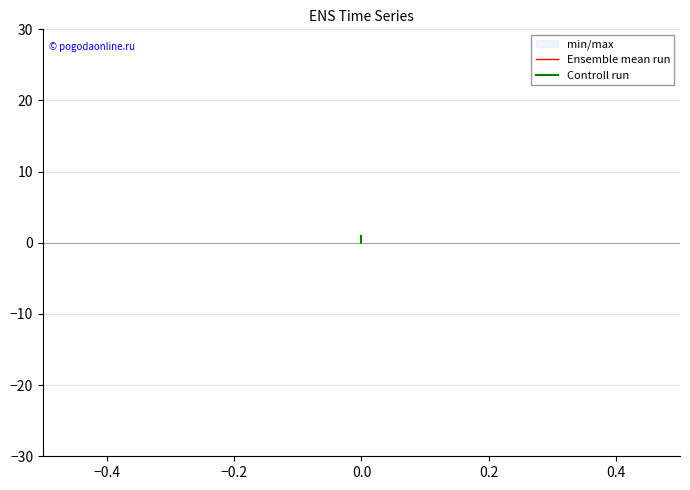

How many positive values does the Controll run series have?

2